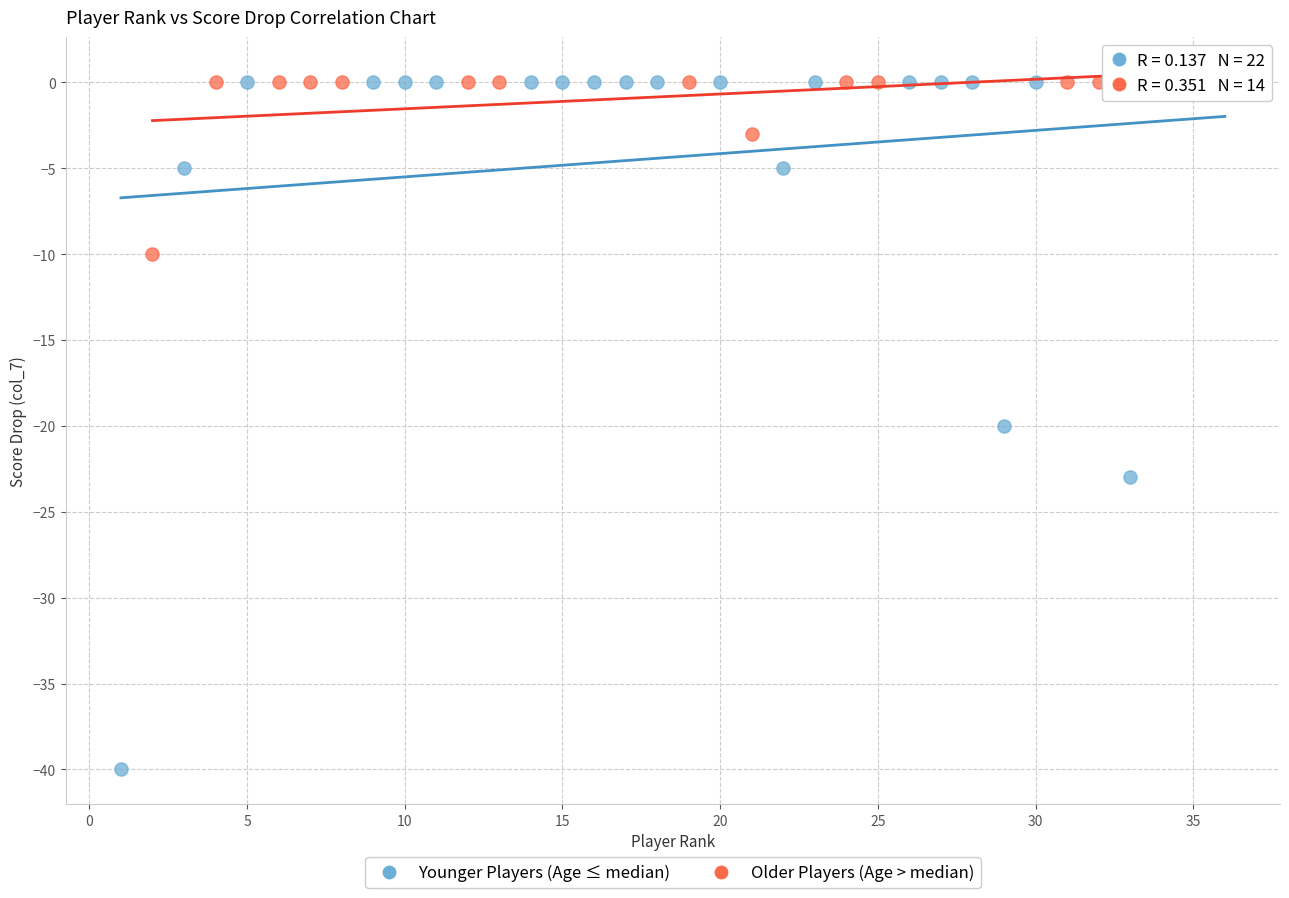

What are all the series names shown in the legend?

Younger Players (Age ≤ median), Older Players (Age > median)